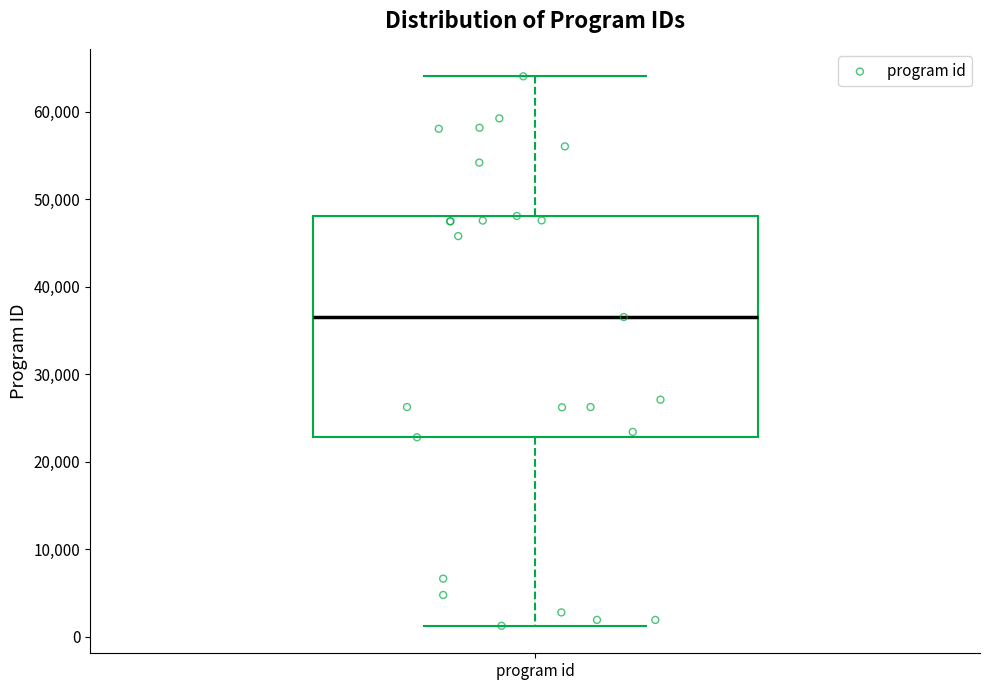

Read this box plot against the y-axis: the position of the median line, the range covered by the box, and the ends of both whiskers. The values are not printed on the chart, so give them approximately, as read against the axis.

median 37000, box 23000 to 48000, whiskers 1000 to 64000